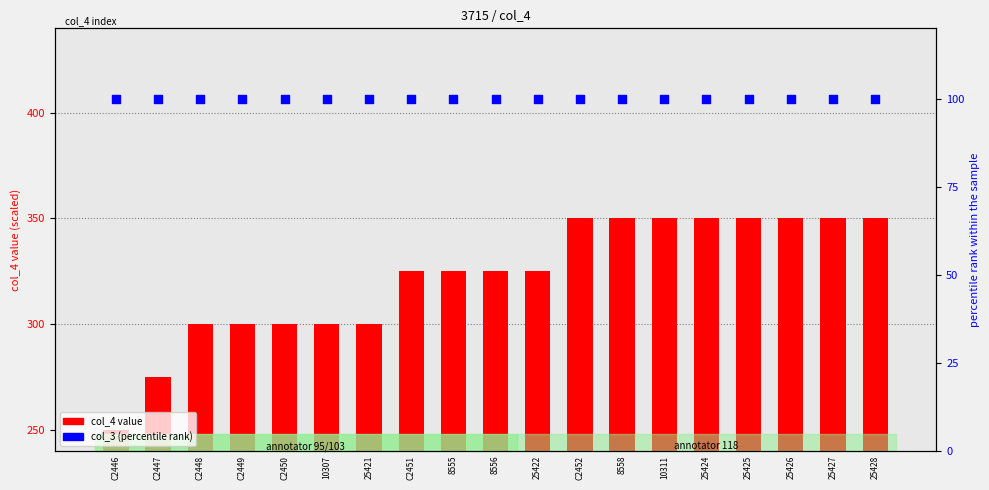

Is the value of col_4 (scaled) at 8558 greater than the value of col_3 (percentile) at 25427?

Yes